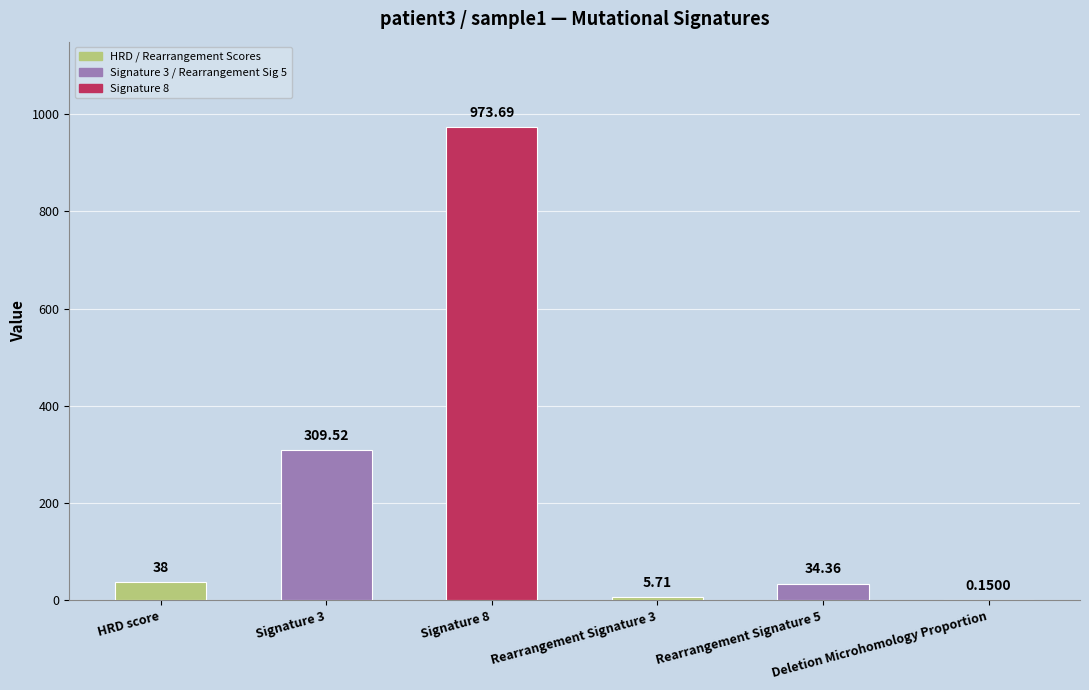

What is the greatest value displayed?

973.7